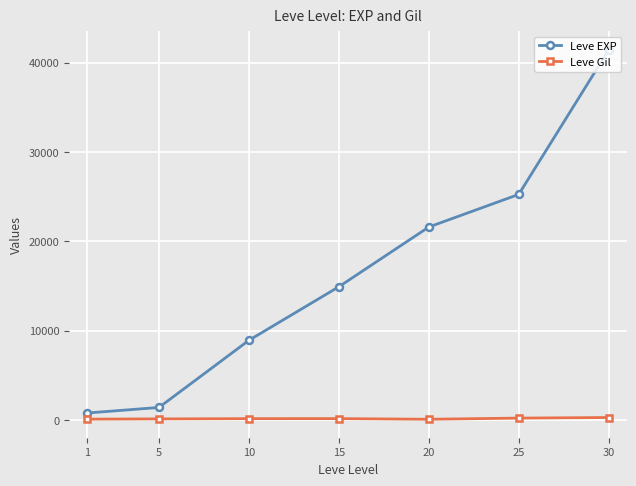

Is the value of Leve Gil at 20 greater than the value of Leve EXP at 5?

No